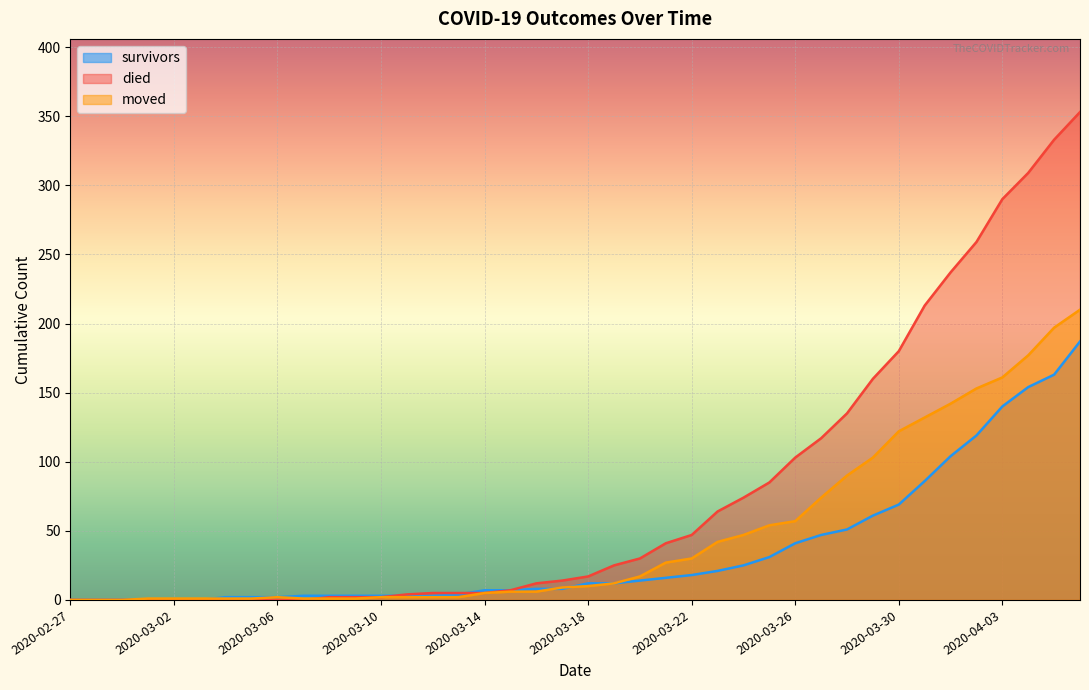

How many values in died are above zero?

30